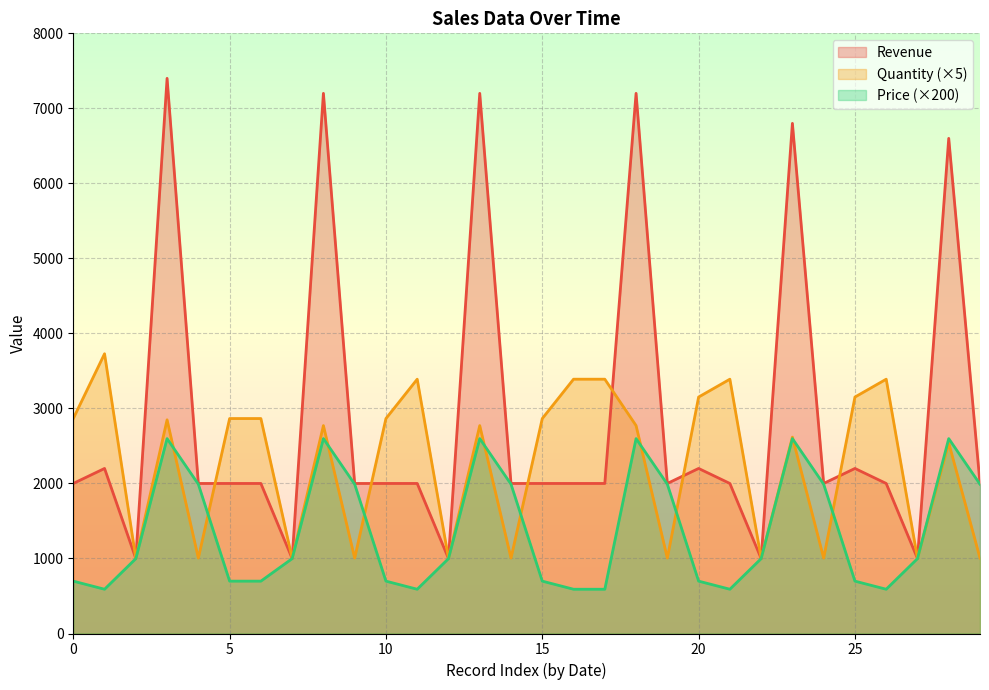

What is the maximum value shown in the chart?

7400.0